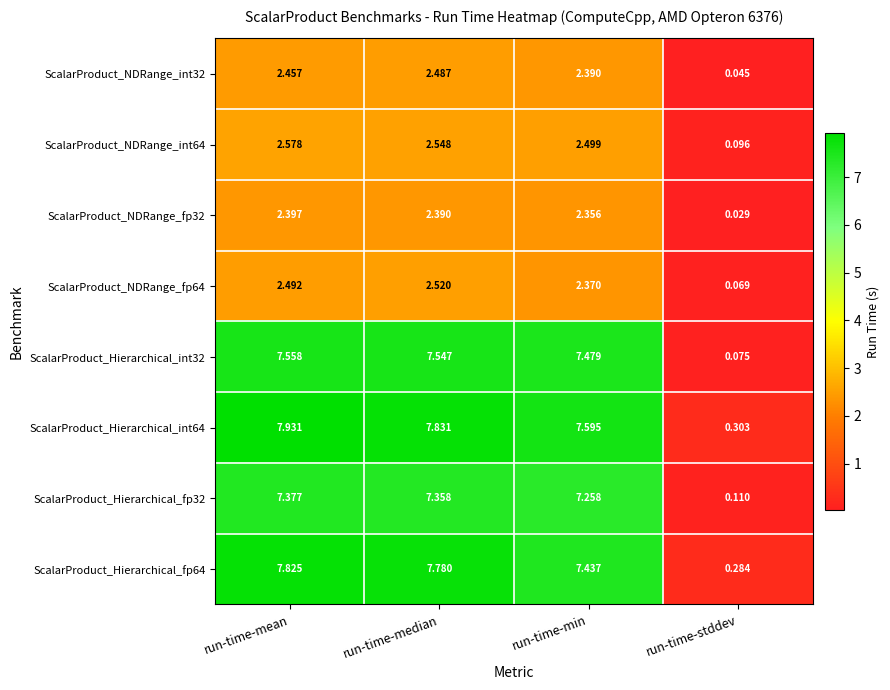

How many series are shown in this chart?

8